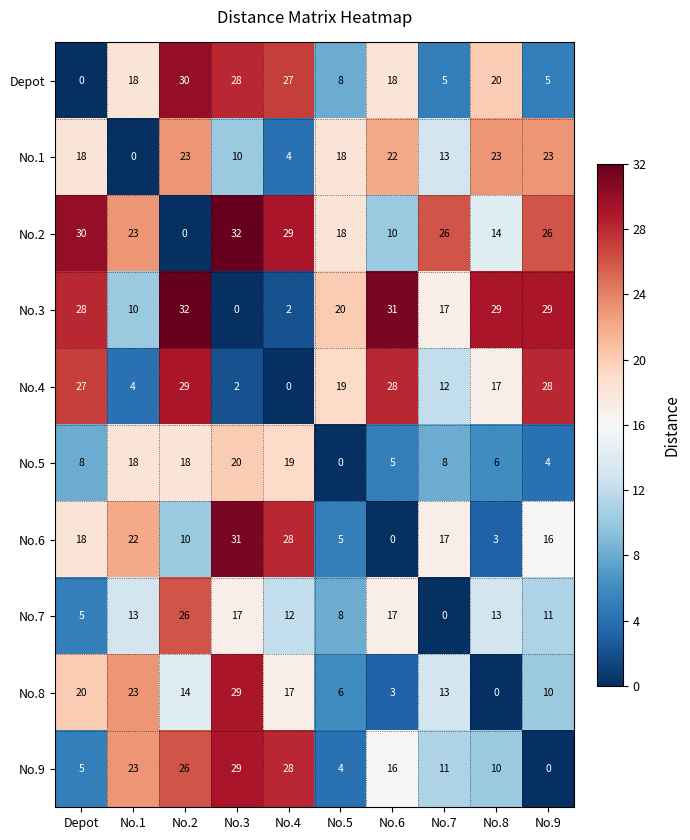

How many categories are shown in the chart?

10